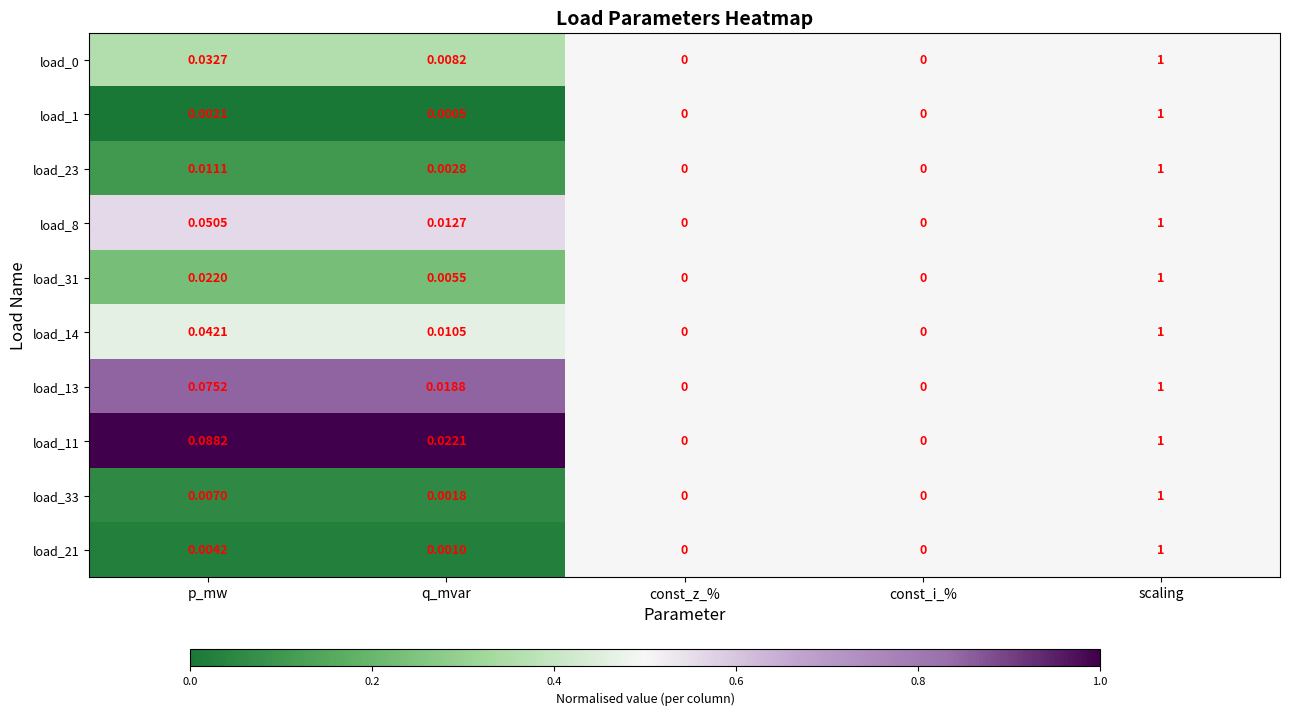

At which category is the sum across all series the highest?

scaling